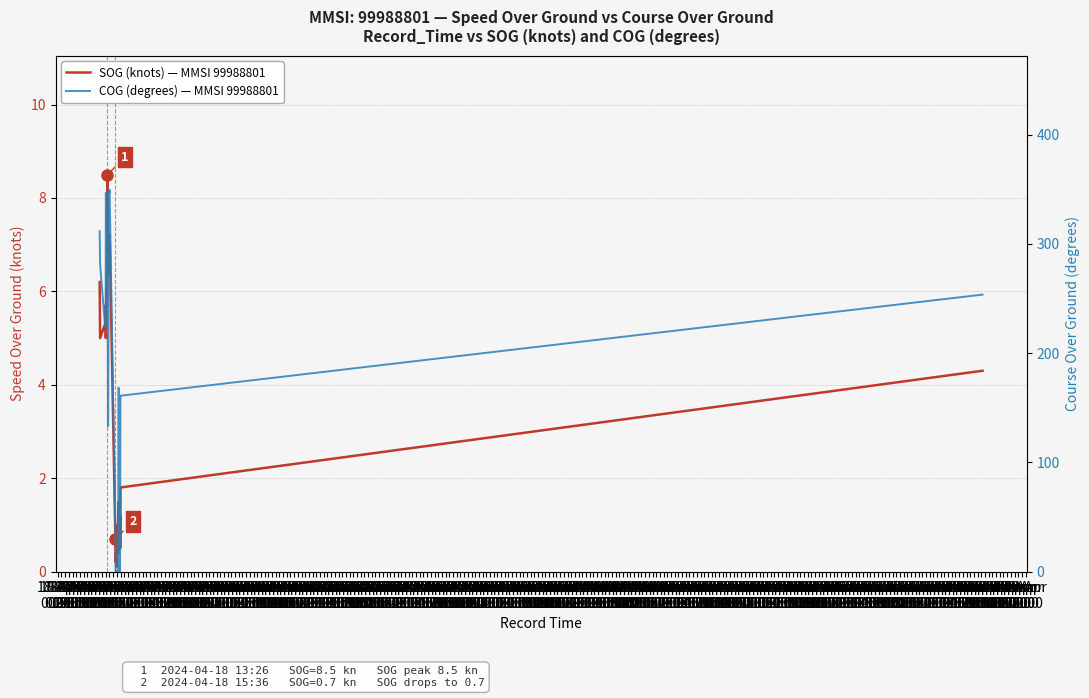

Rank the series at 18-Apr
05:00 from highest to lowest value.

COG (degrees) — MMSI 99988801, SOG (knots) — MMSI 99988801